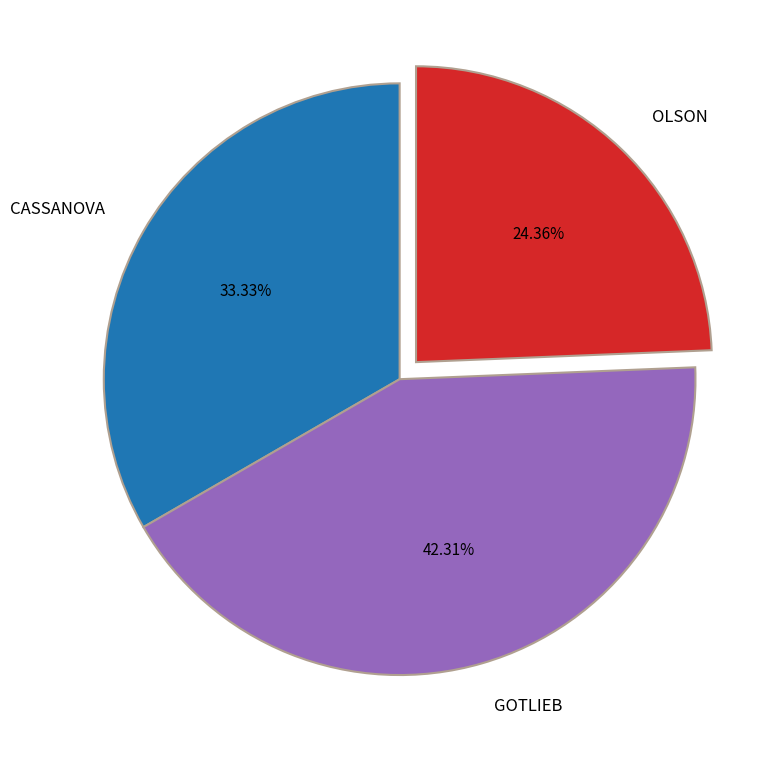

How many slices are in this pie chart?

3